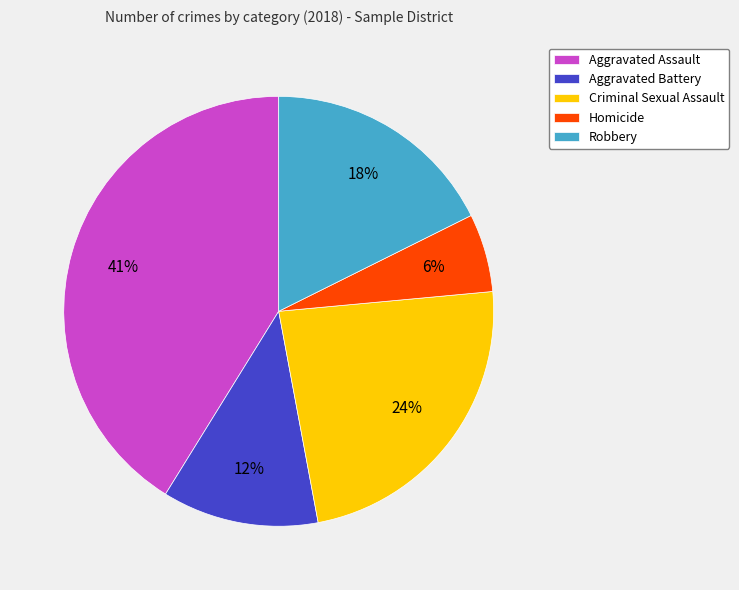

Combined, do Criminal Sexual Assault and Robbery account for over 50%?

No